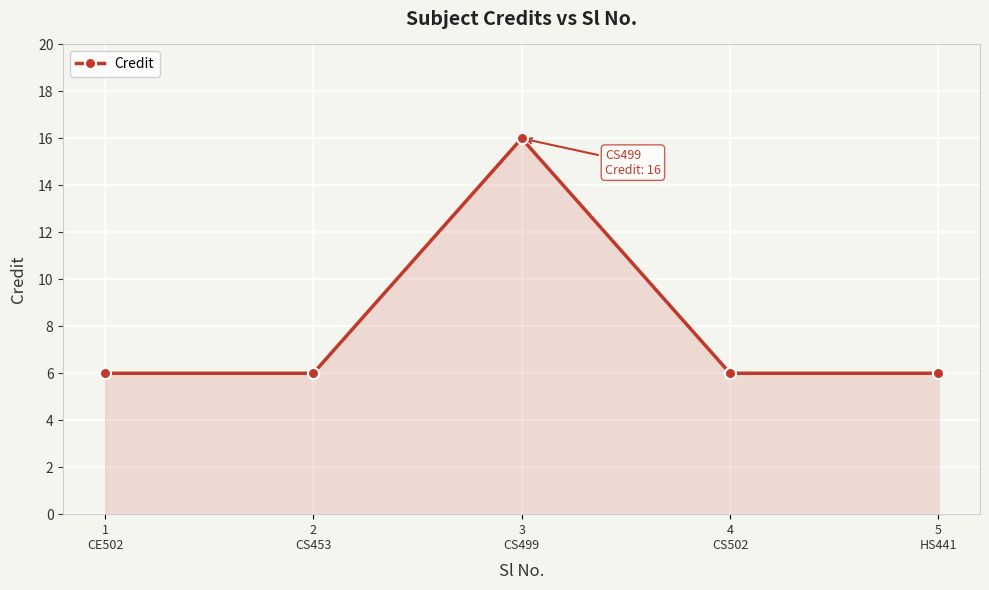

What is the smallest value displayed?

6